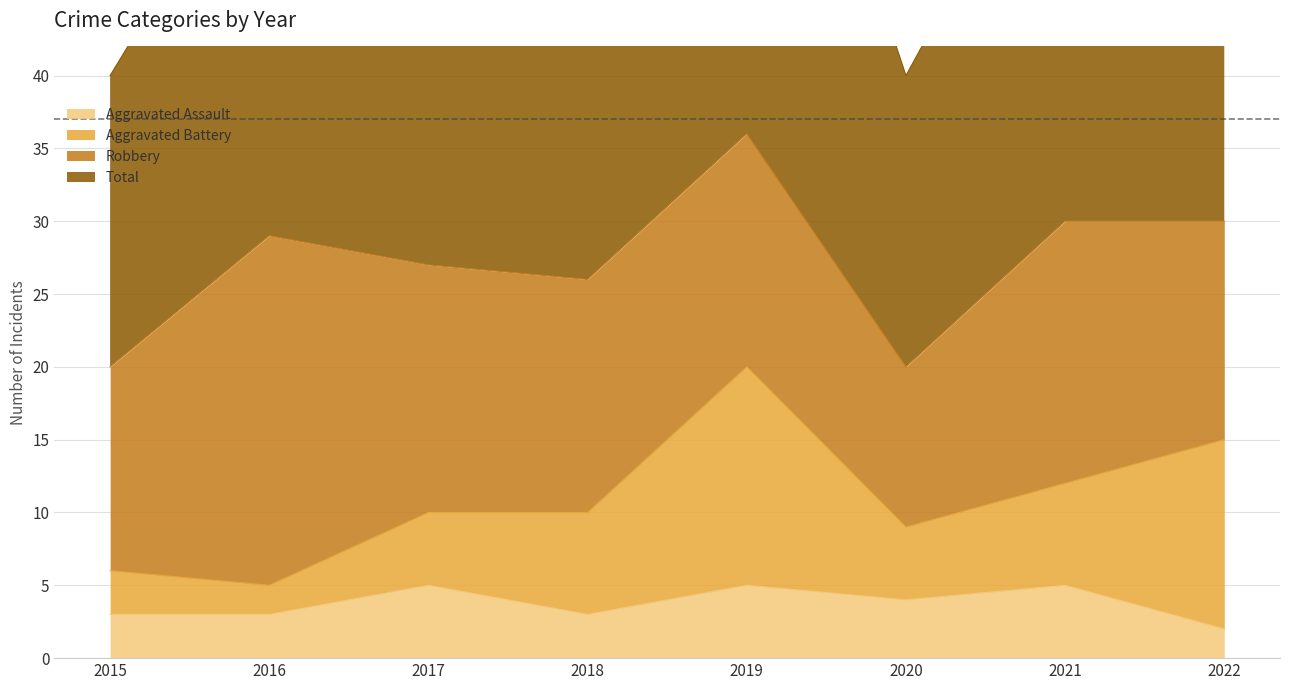

True or false: Total has more than 2 interior local peaks.

False